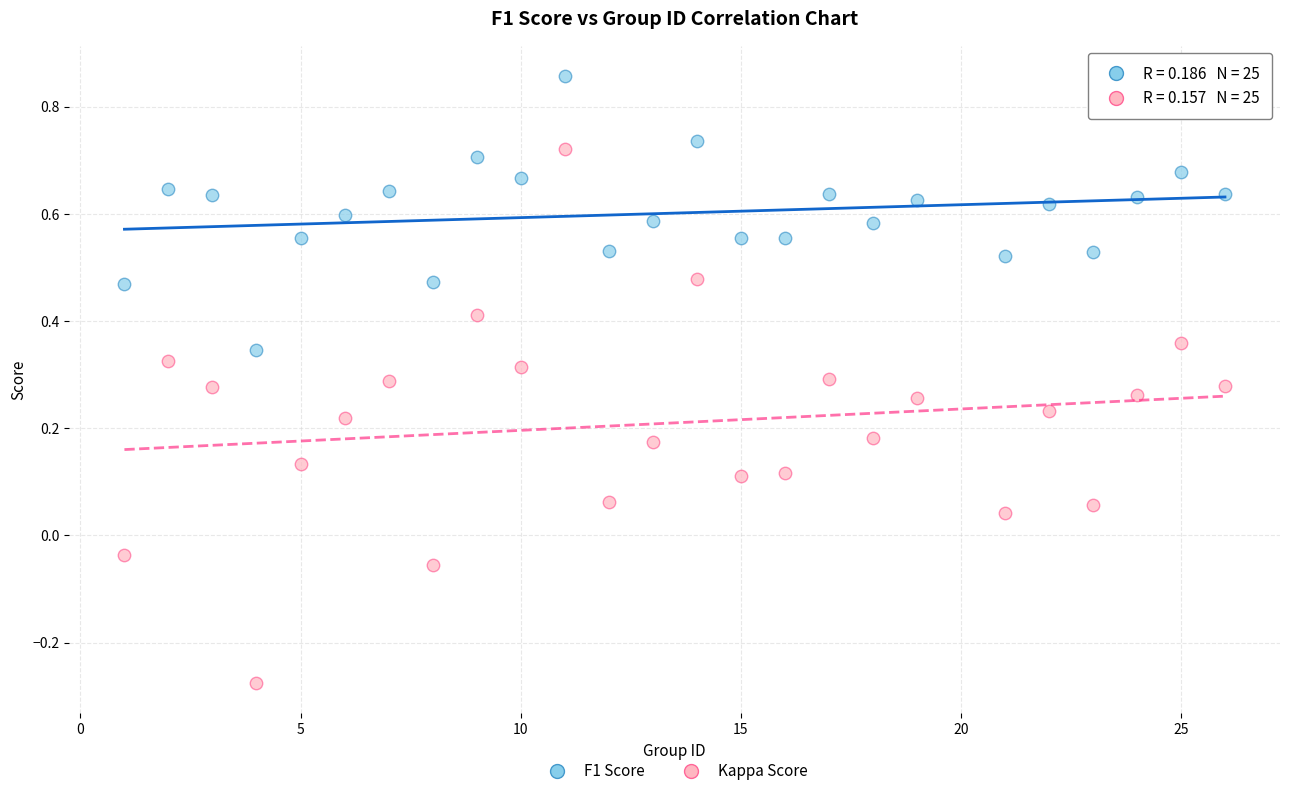

Which series has the widest spread of Y values?

Kappa Score